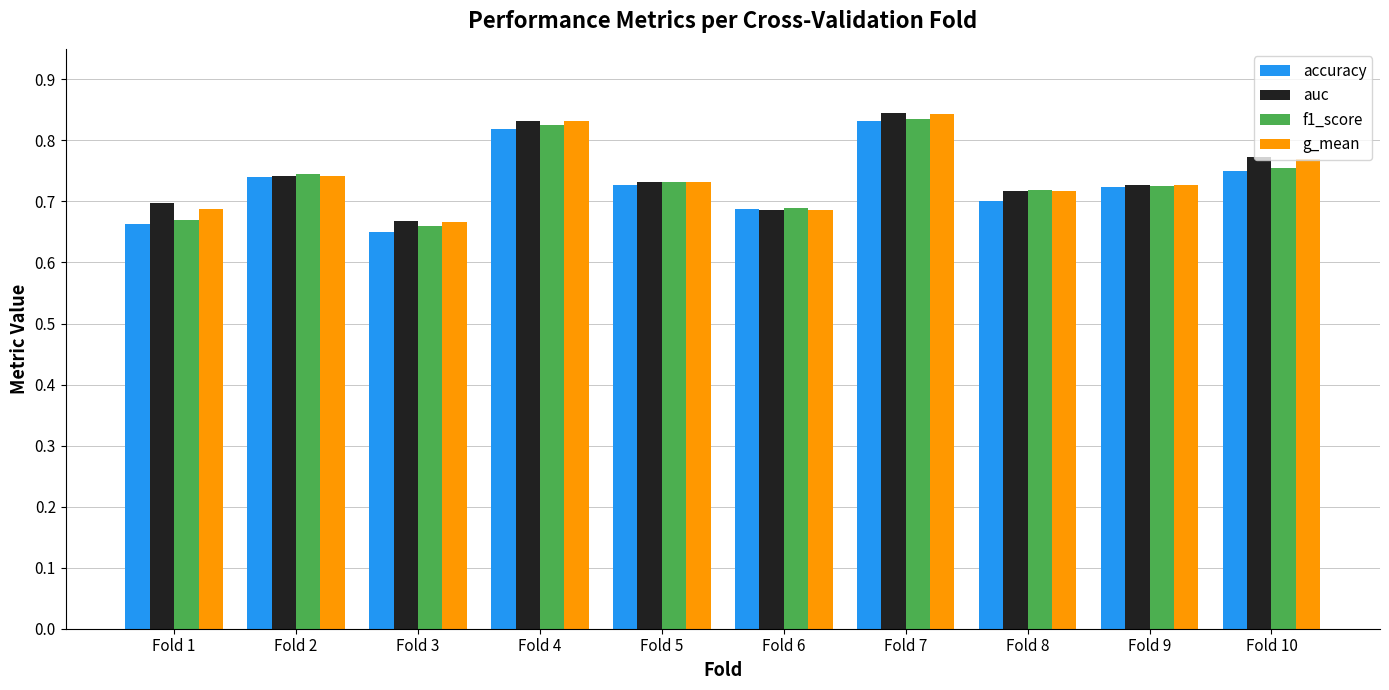

The value of g_mean at Fold 1 is 0.4. True or false?

False